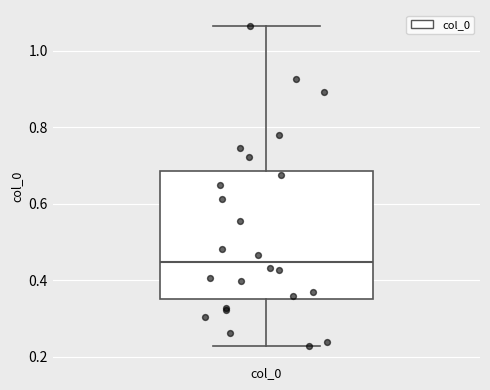

Where is the upper edge of the box for col_0 on the y-axis? The values are not printed on the chart, so give them approximately, as read against the axis.

0.68